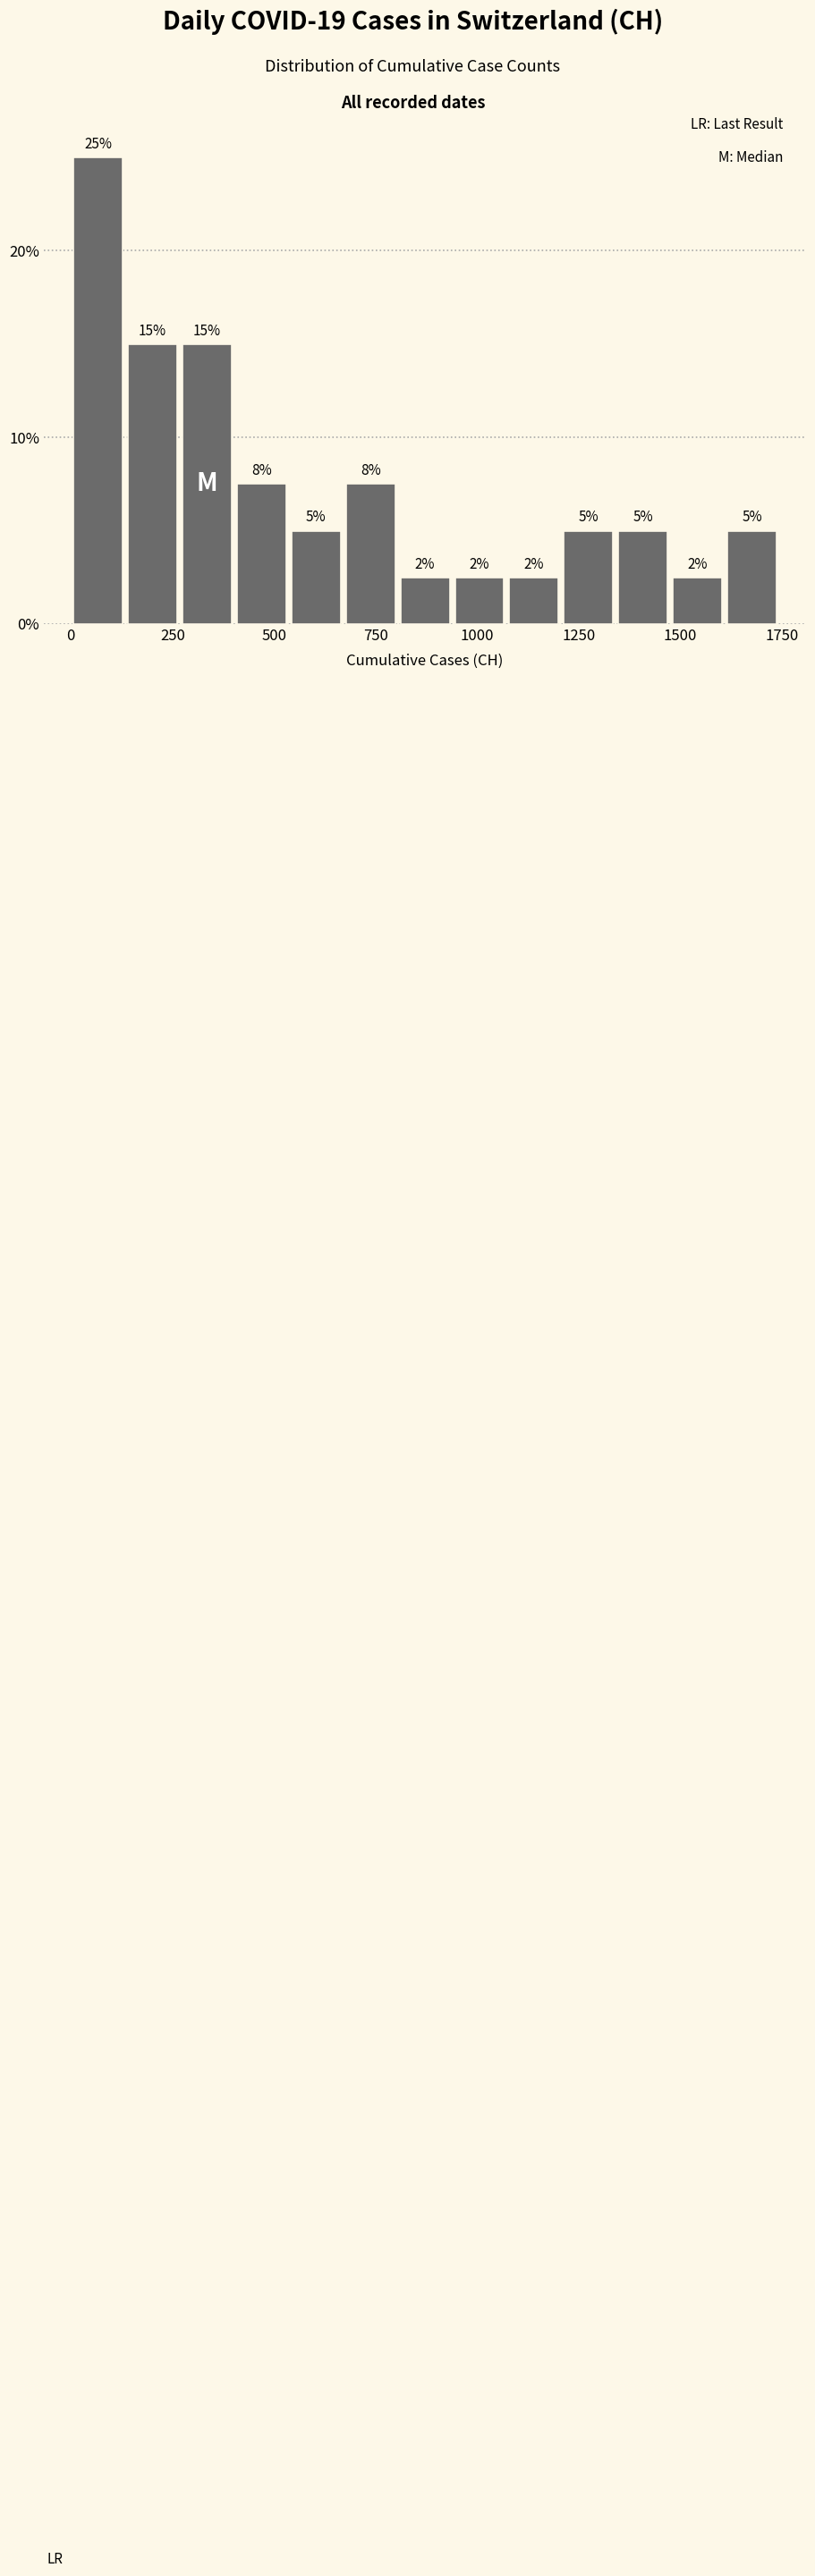

Around what value on the x-axis is the tallest bar? Give the approximate position of its centre, as read against the axis.

50